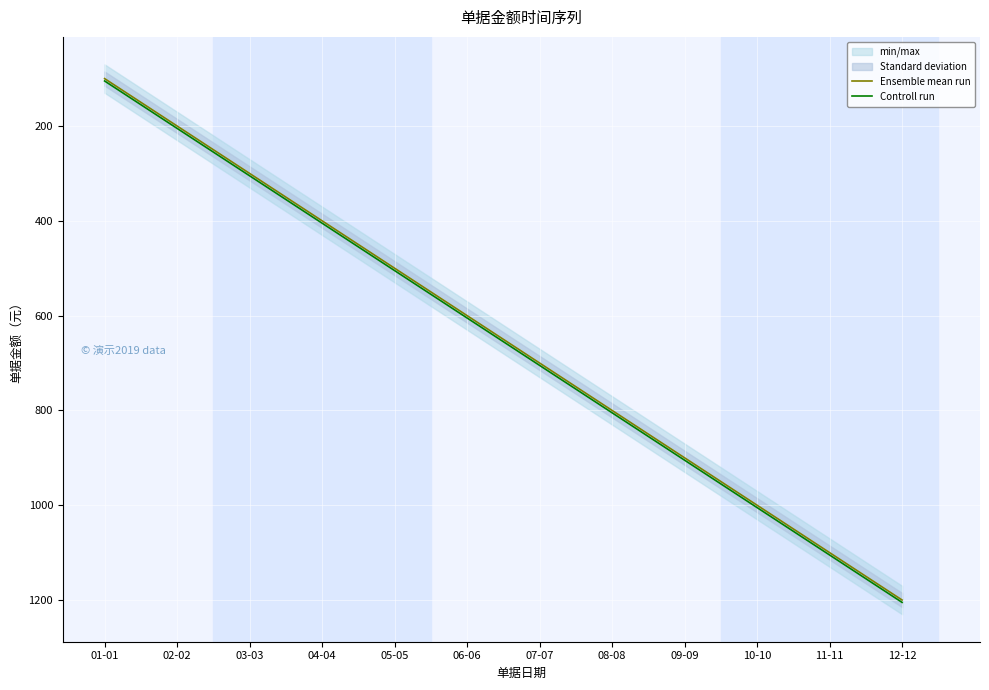

True or false: Controll run and Ensemble mean run intersect in this chart.

False